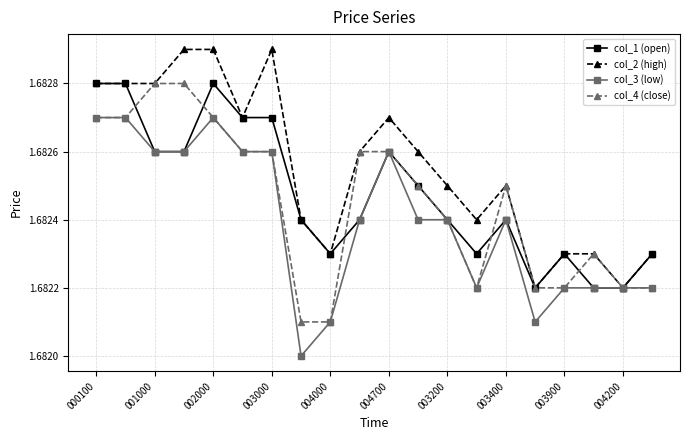

List the series in order of their overall mean, lowest first.

col_3 (low), col_4 (close), col_1 (open), col_2 (high)